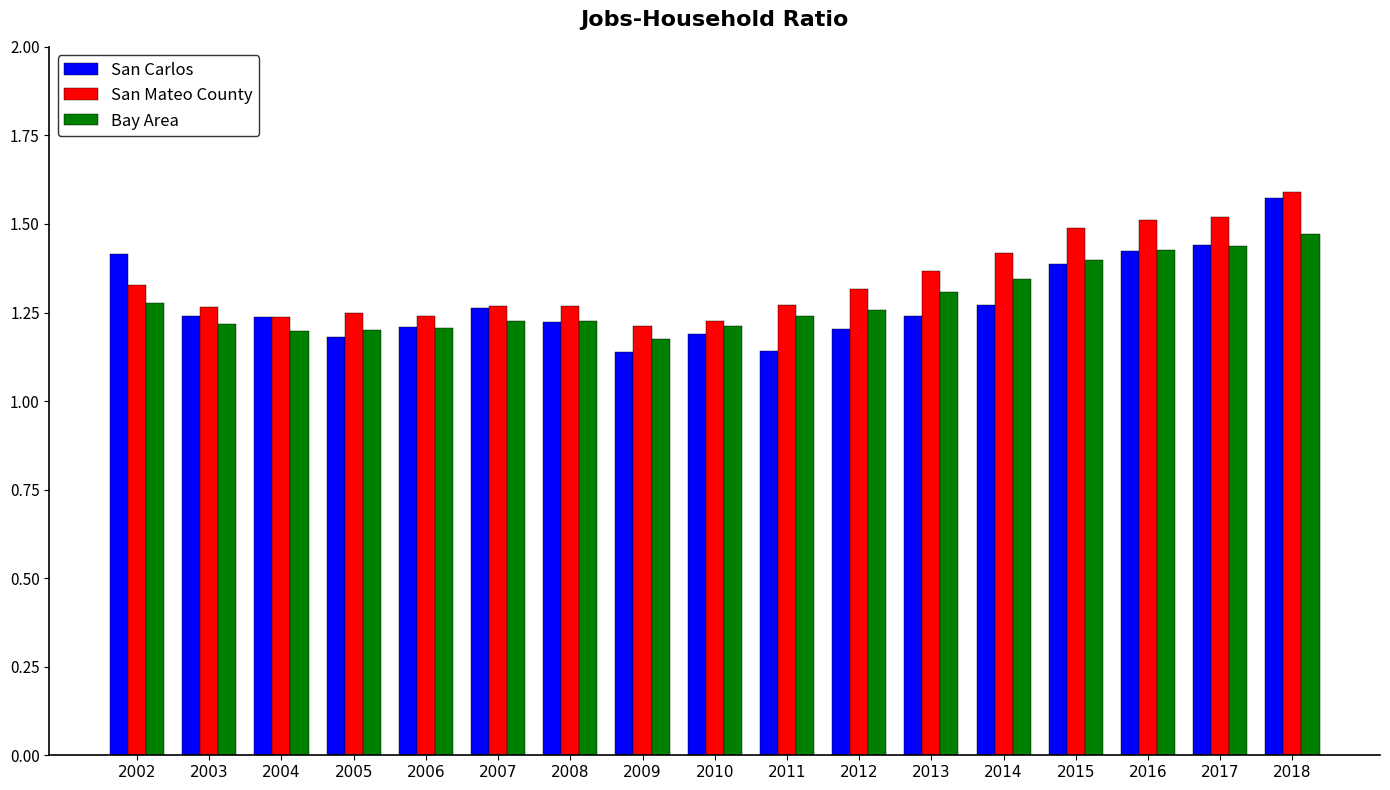

Which series has the largest range (max minus min)?

San Carlos